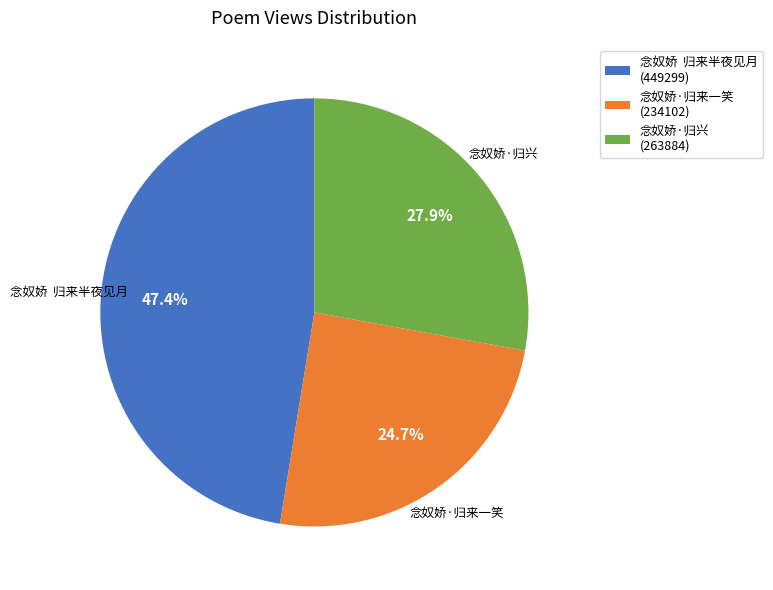

How many slices are in this pie chart?

3